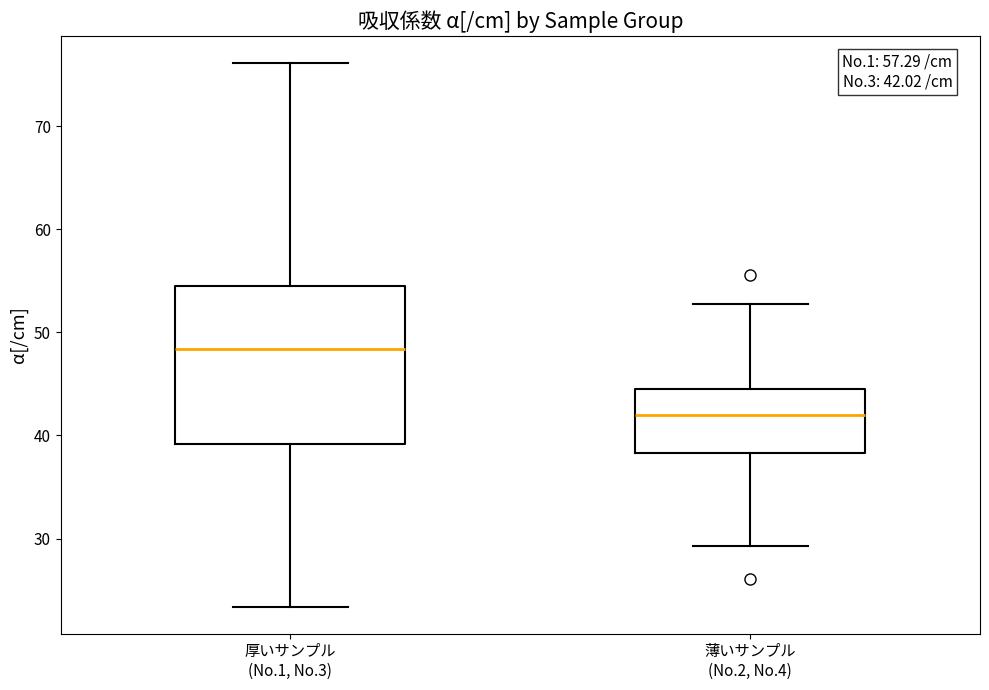

Comparing the boxes themselves (not the whiskers), which one is the tallest?

厚いサンプル (No.1, No.3)